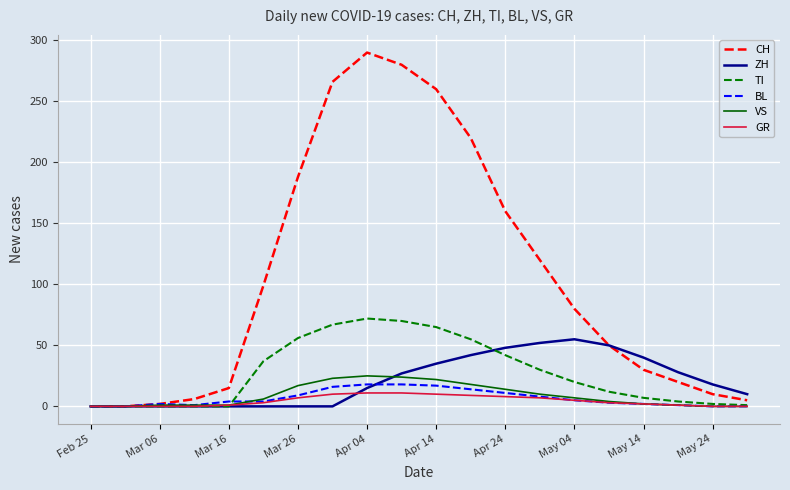

Which series has the widest spread of values?

CH